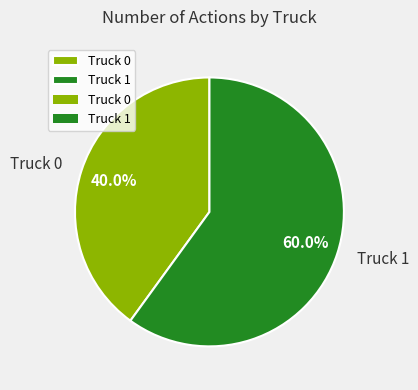

True or false: Truck 0 accounts for 49% of the total.

False